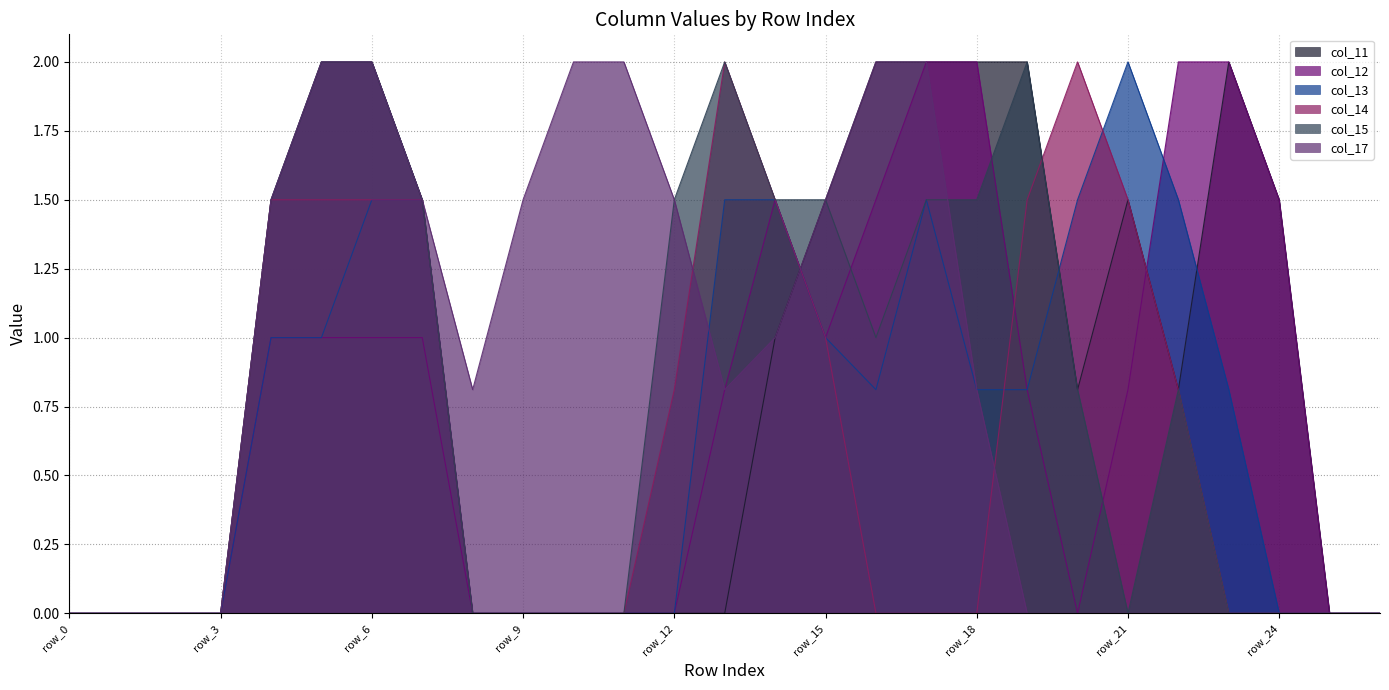

What is the sum of all col_14 values?

17.1